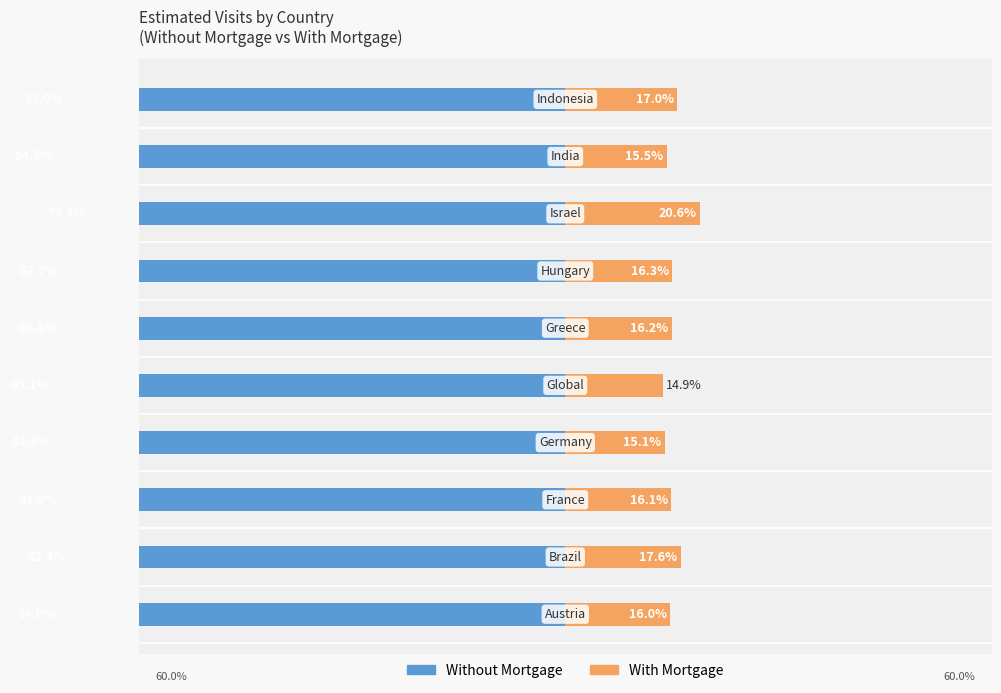

At how many categories does at least one series exceed -71?

10